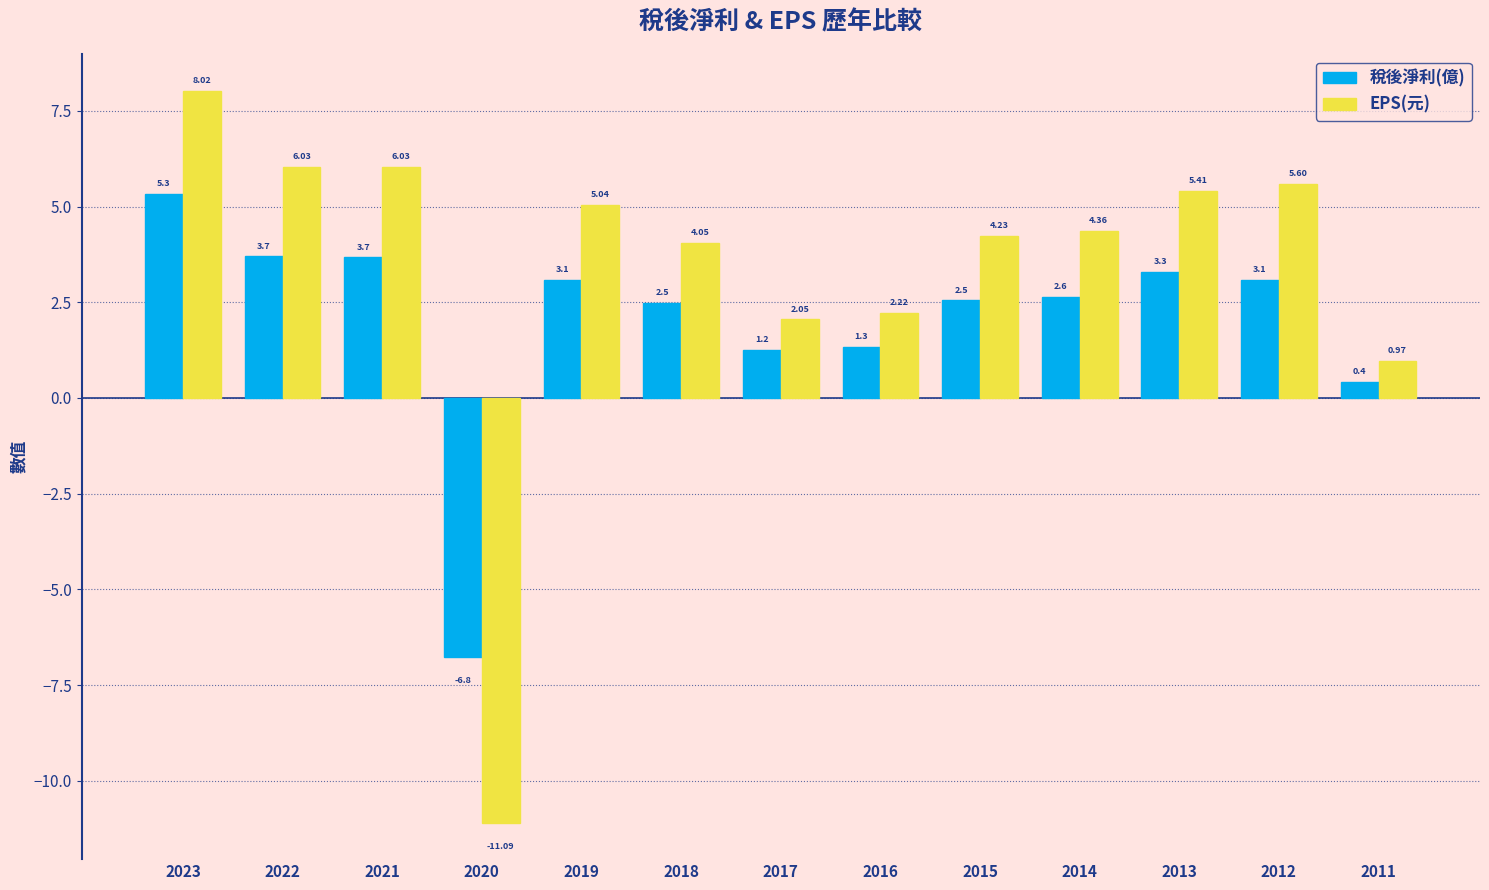

The EPS(元) series shows 8.0 at 2023. True or false?

True